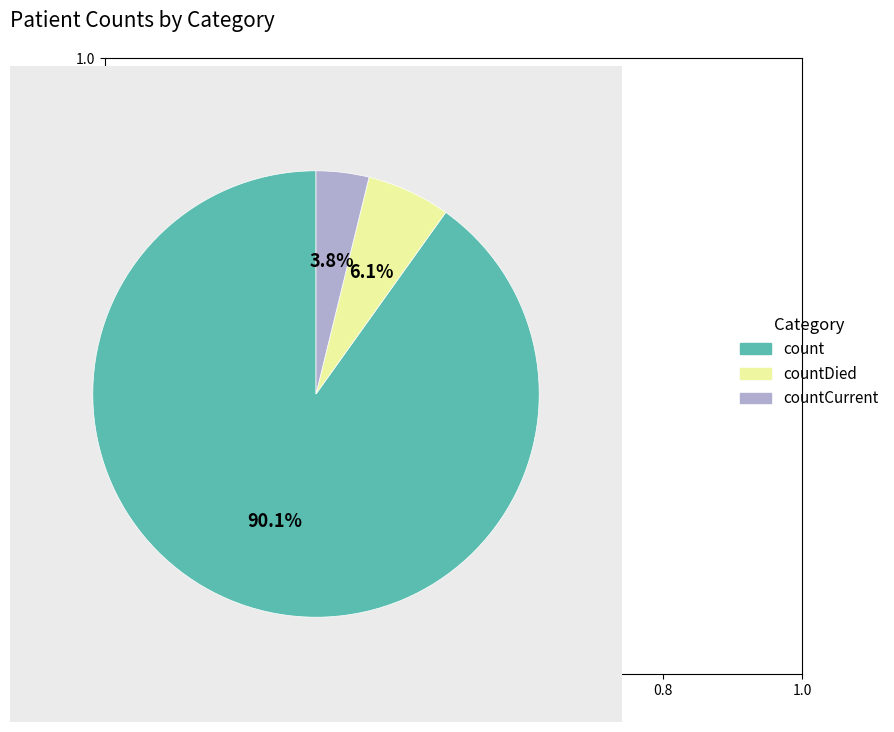

How many segments does this pie chart have?

3